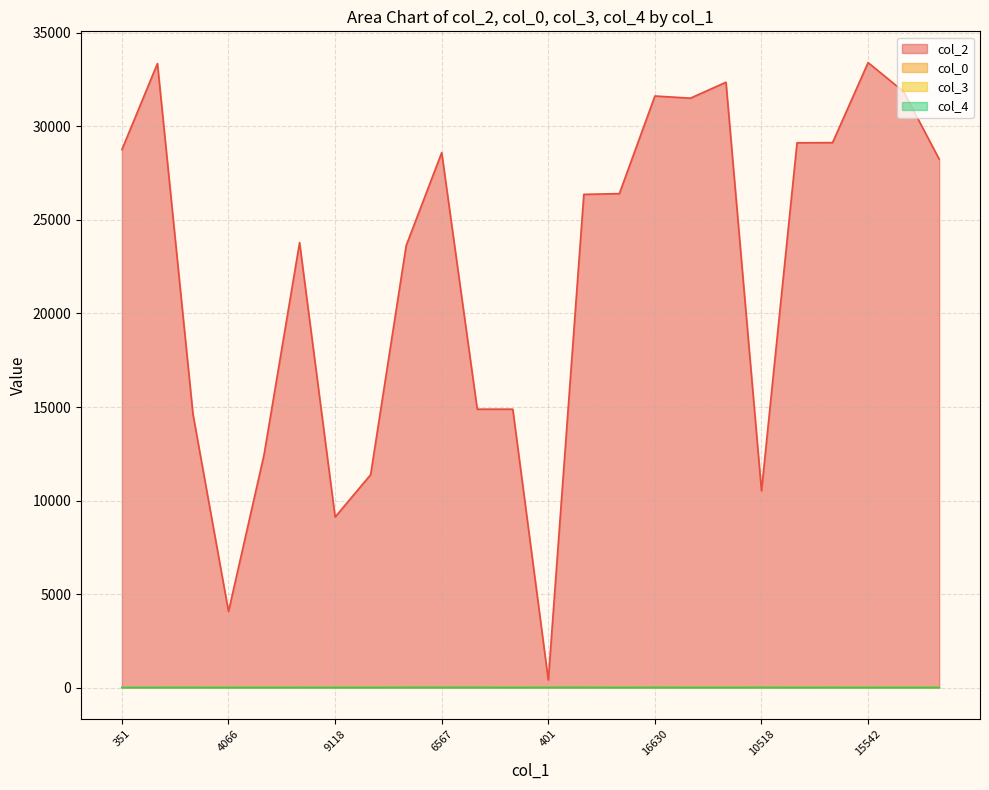

True or false: col_0 and col_4 cross at least once.

False